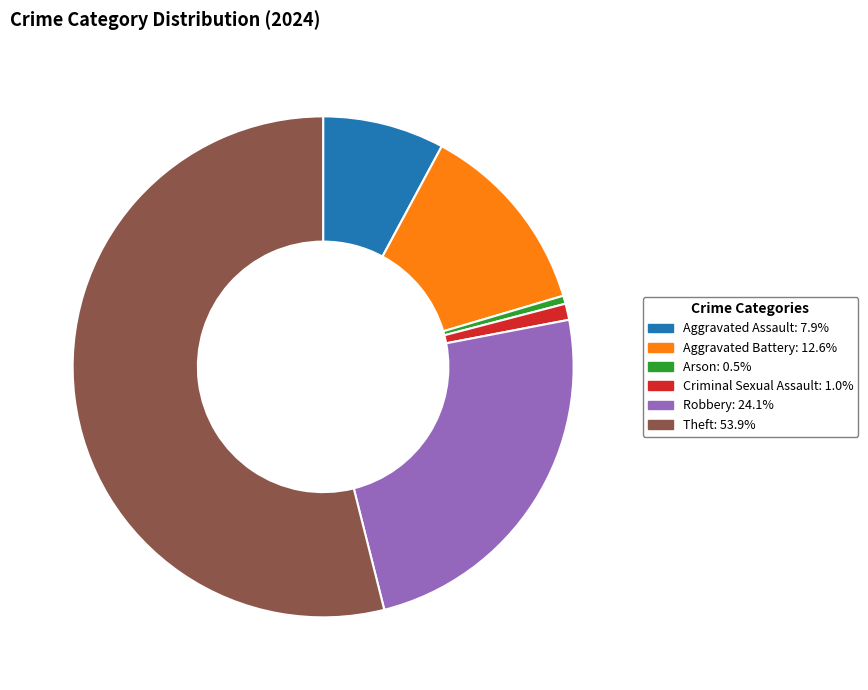

What is the smallest slice in the pie chart?

Arson